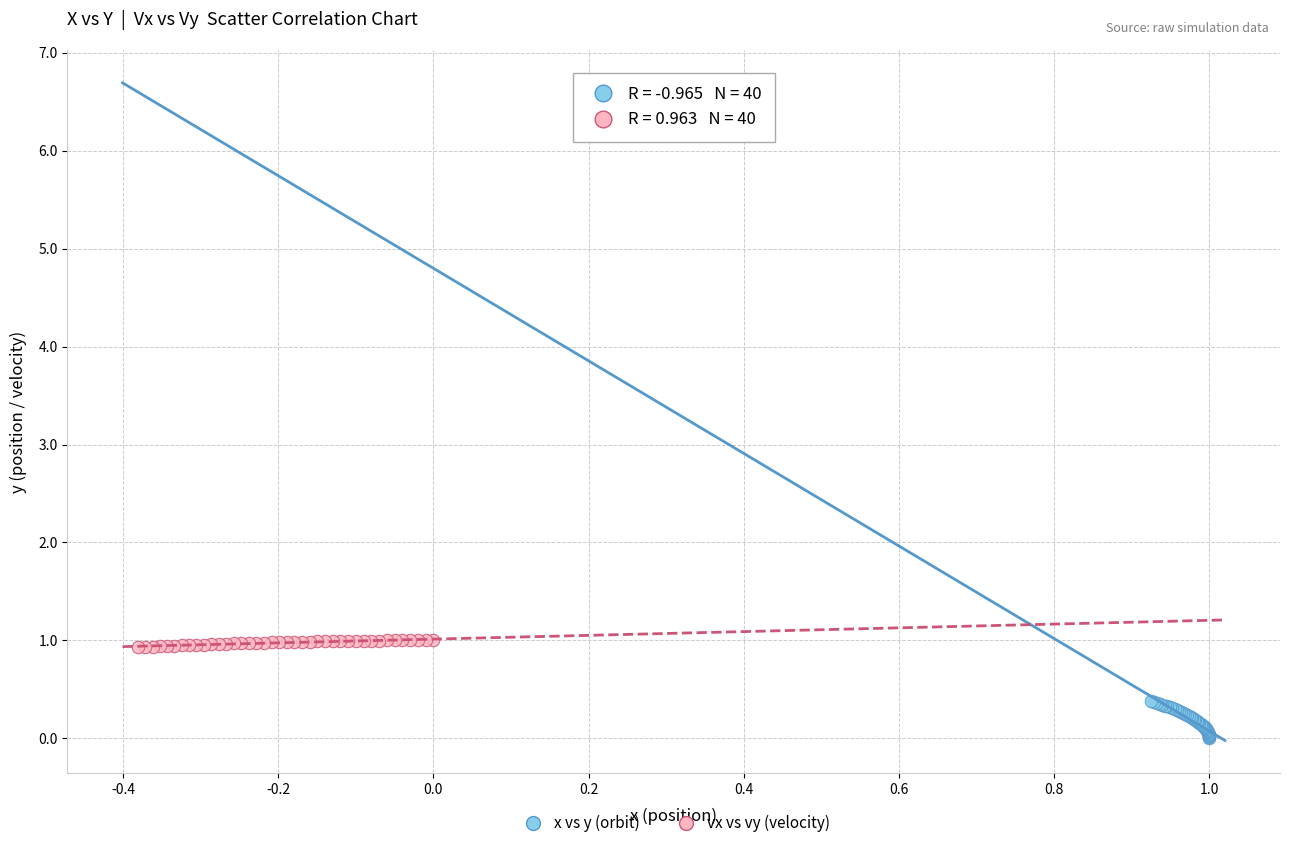

Which series has the widest spread of Y values?

x vs y (orbit)